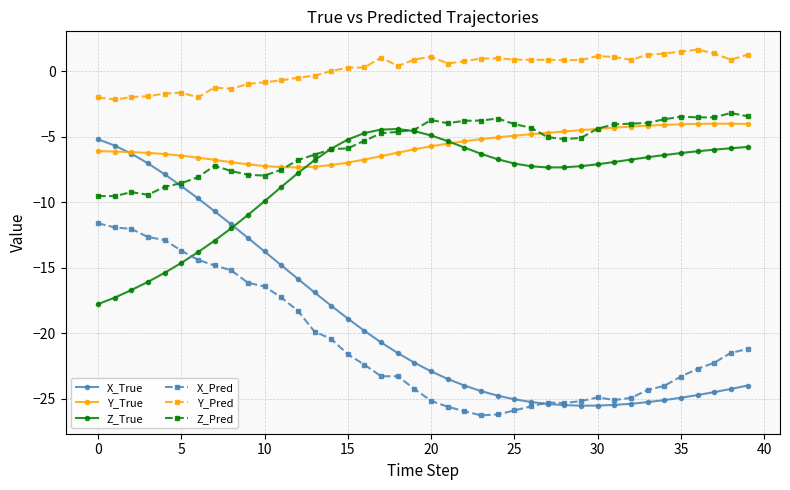

What is the lowest value of the Z_True series?

-17.8